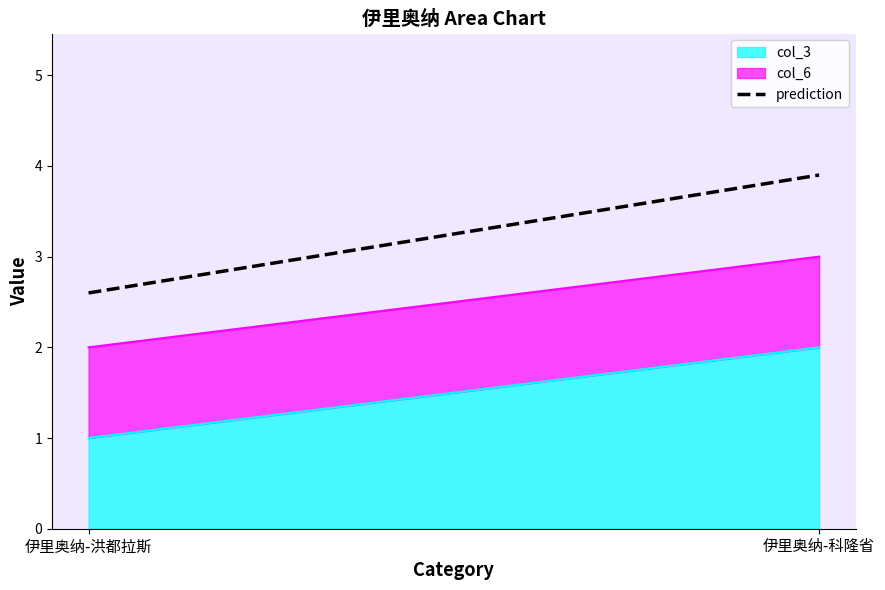

What is the label of the 2nd point from the right?

伊里奥纳-洪都拉斯